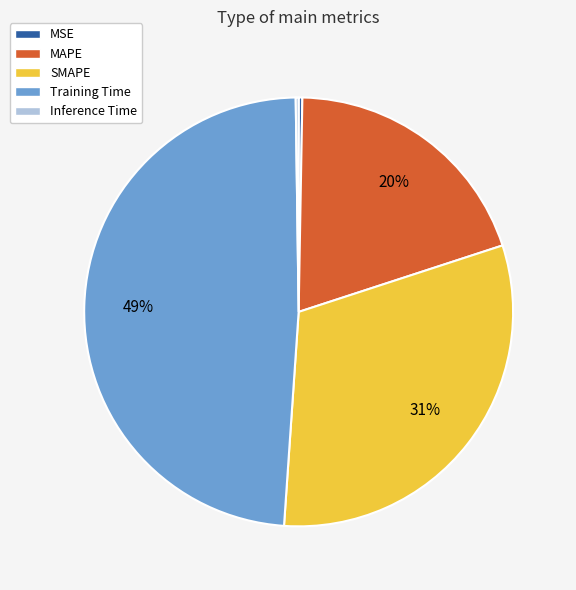

Which category has the biggest portion of the pie?

Training Time